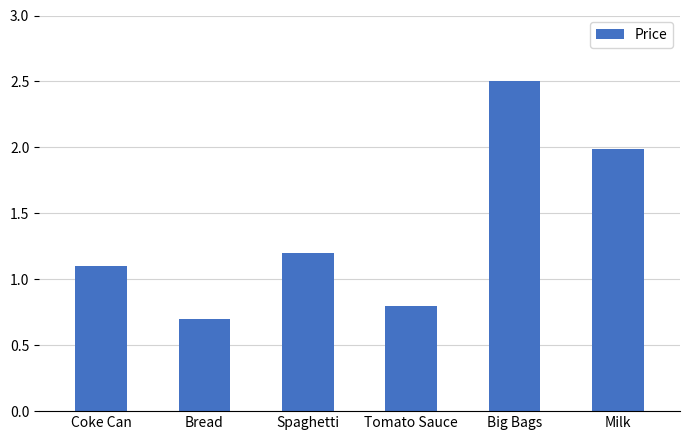

Where does the data first go above 1?

Coke Can